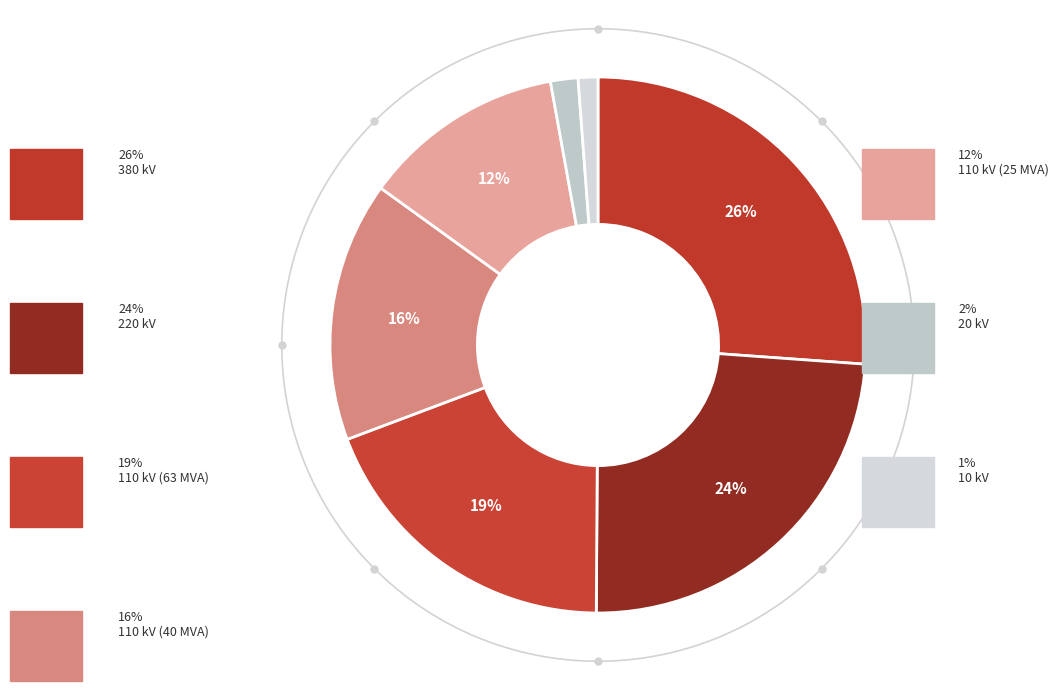

To the nearest percent, what is the difference between the 110 kV (40 MVA) and 20 kV slice percentages?

14%